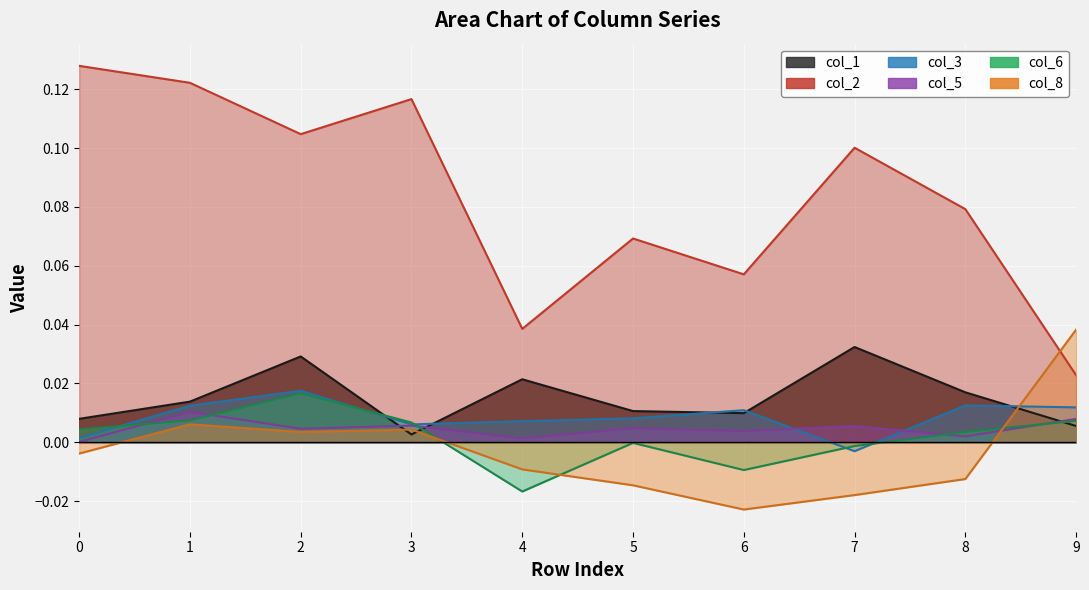

Which series has the largest range (max minus min)?

col_2